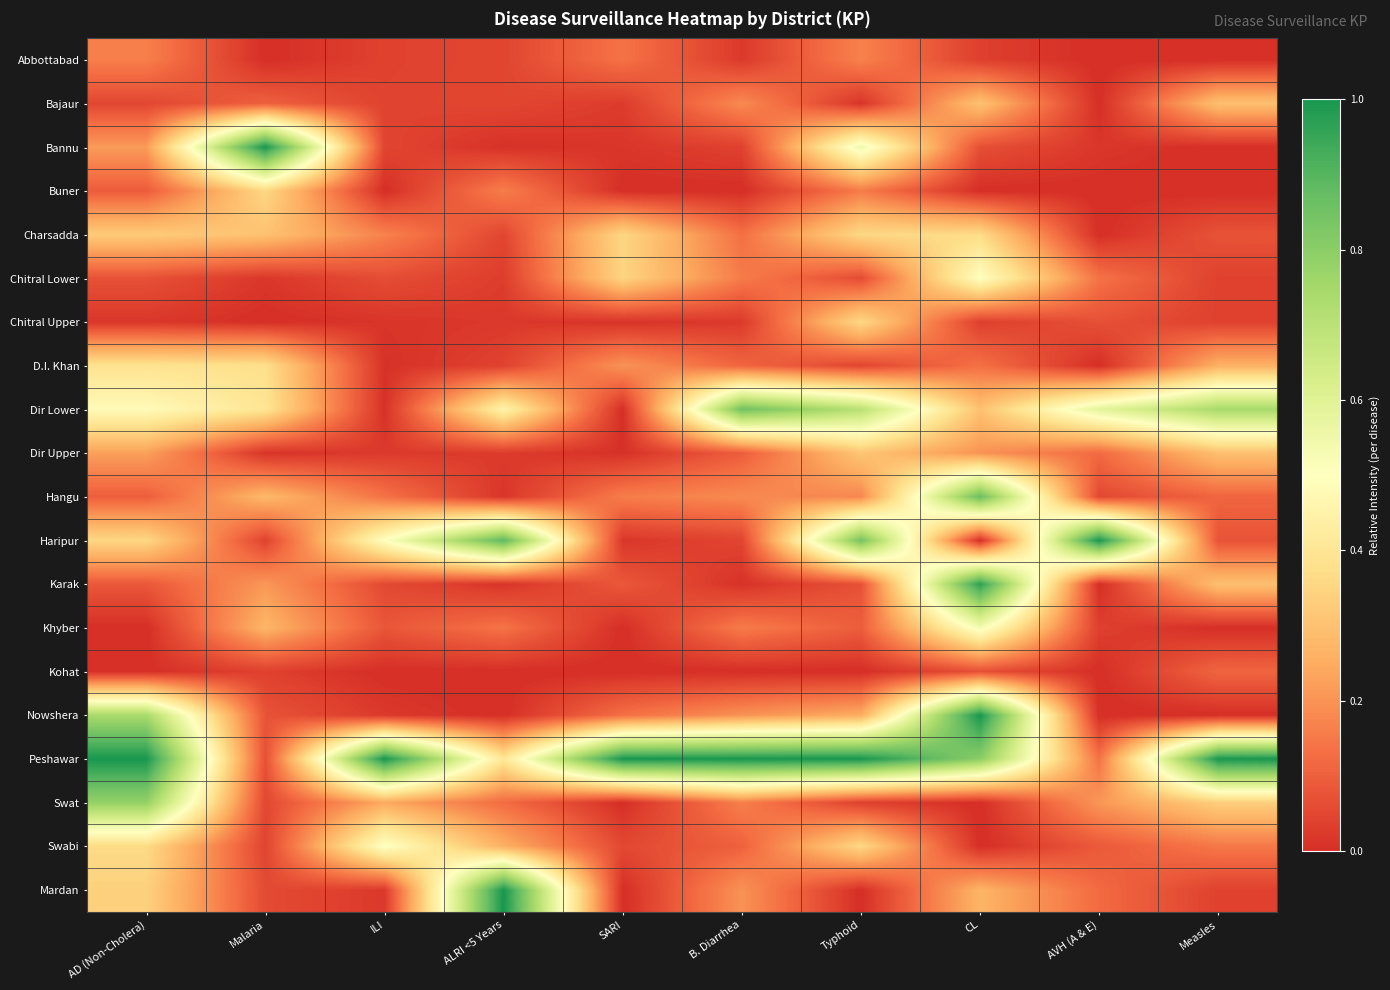

How many data points does each series have?

10